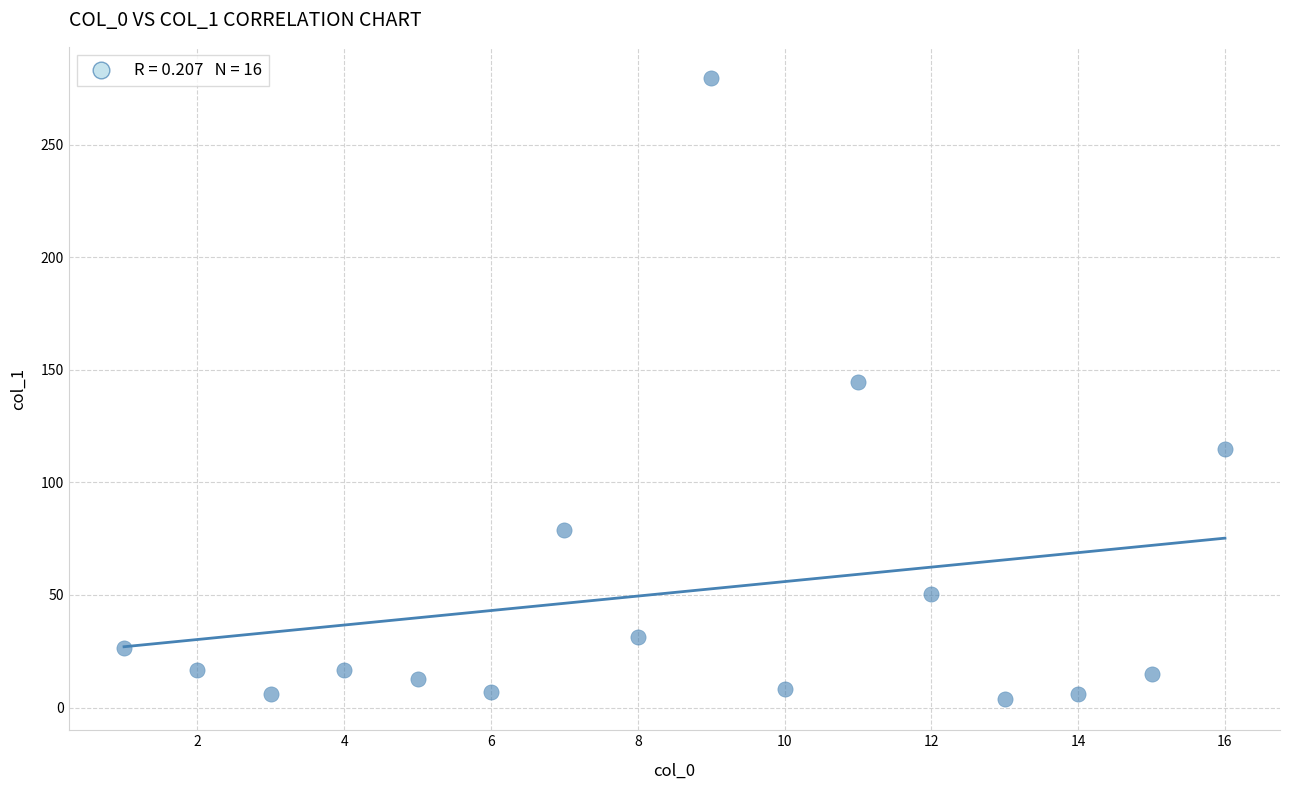

What Y value in the scatter plot is closest to 141?

144.7